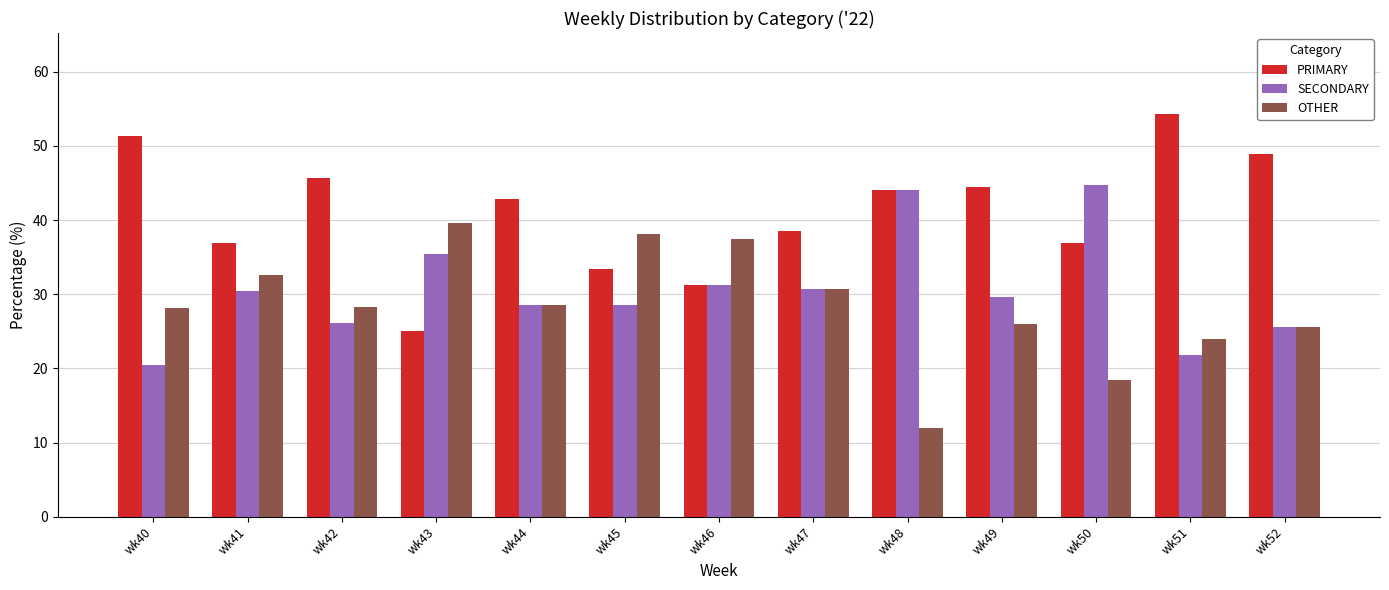

At which label does OTHER reach its peak?

wk43